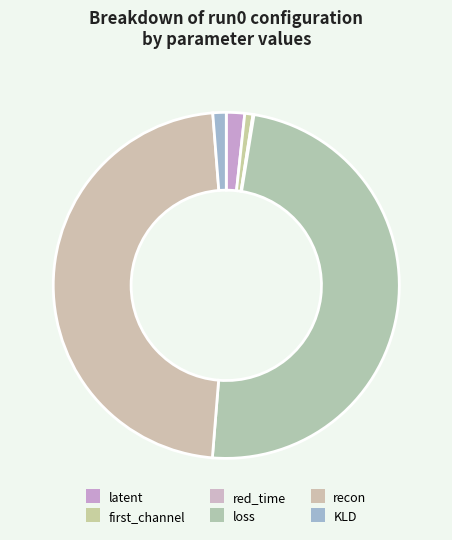

To the nearest percent, what portion does first_channel represent?

1%